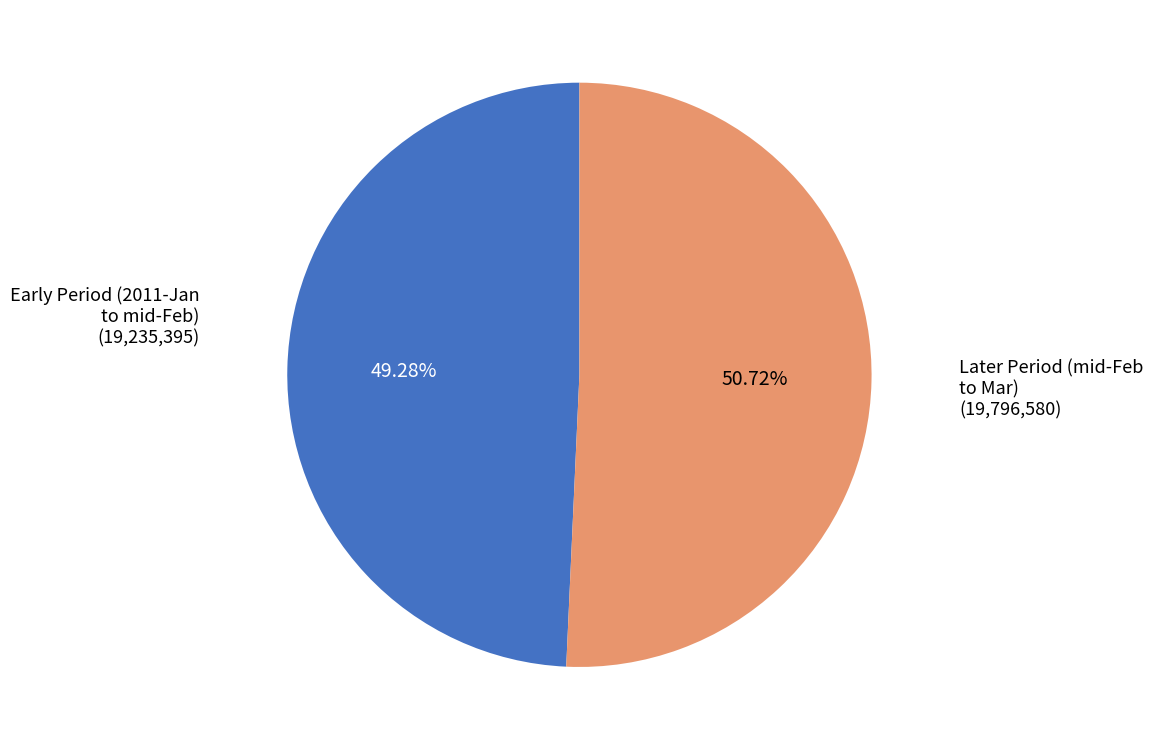

Does any single category account for the majority?

Yes